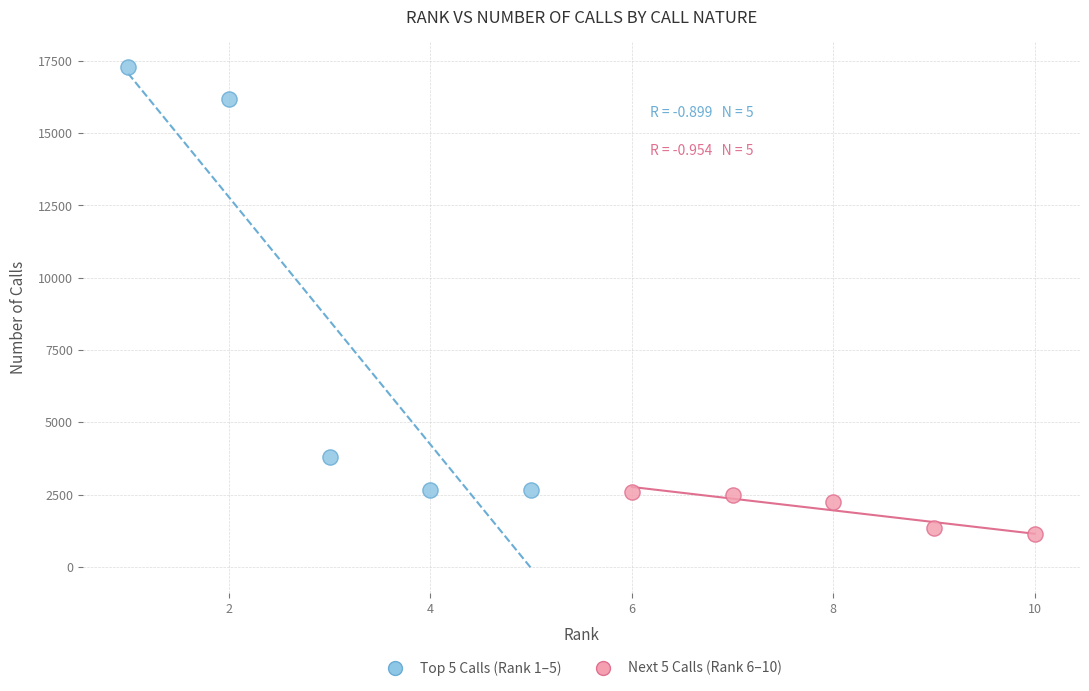

Which series has the widest spread of Y values?

Top 5 Calls (Rank 1–5)